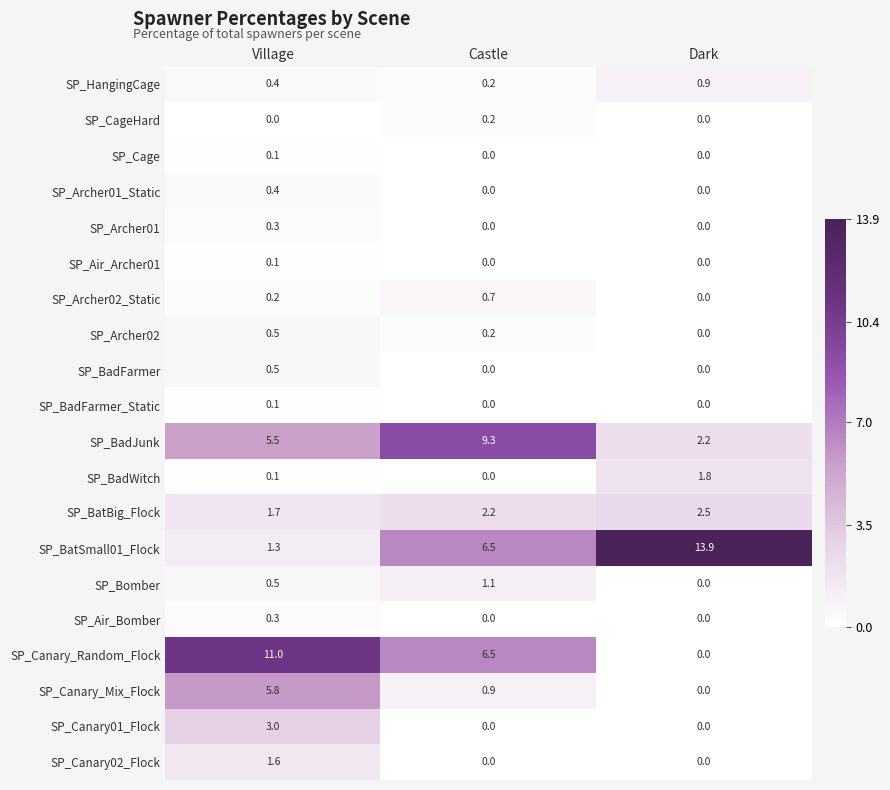

Is it true that SP_Air_Archer01 equals 0.0 at Dark?

True